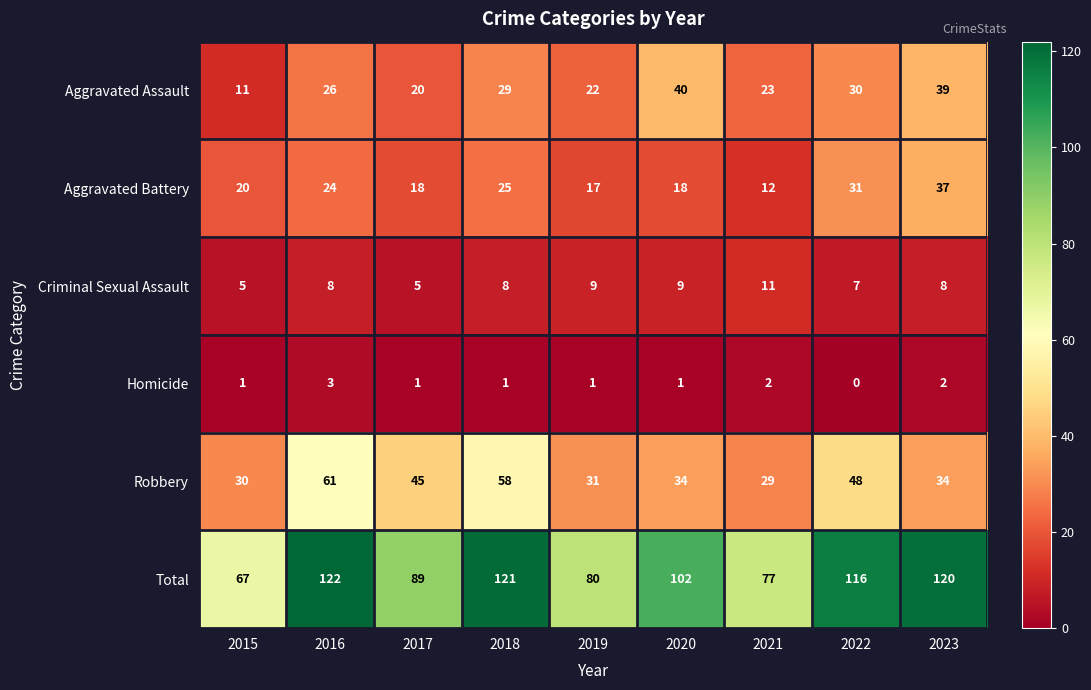

How many distinct data groups are displayed?

6